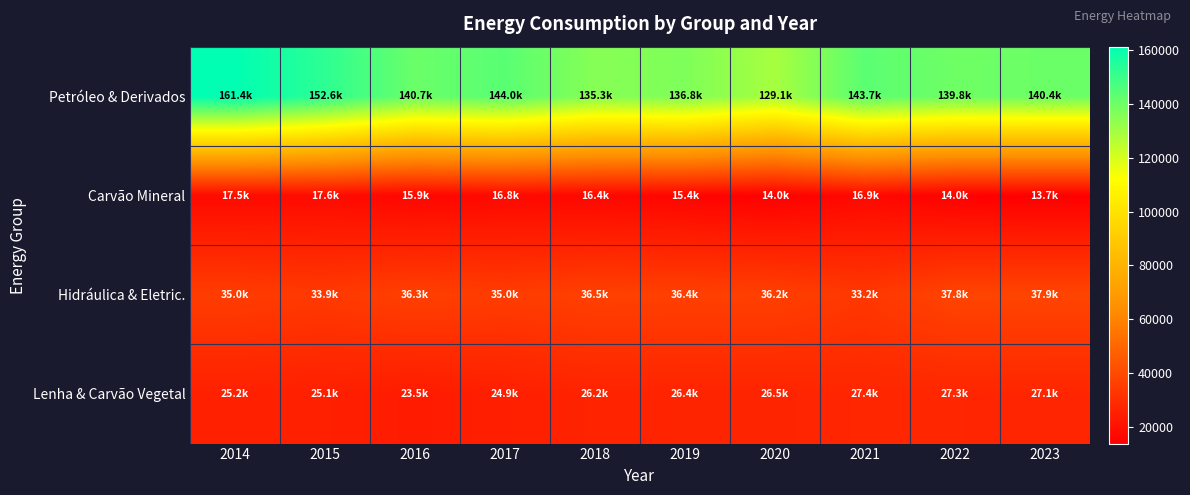

Which series has the largest range (max minus min)?

Petróleo & Derivados